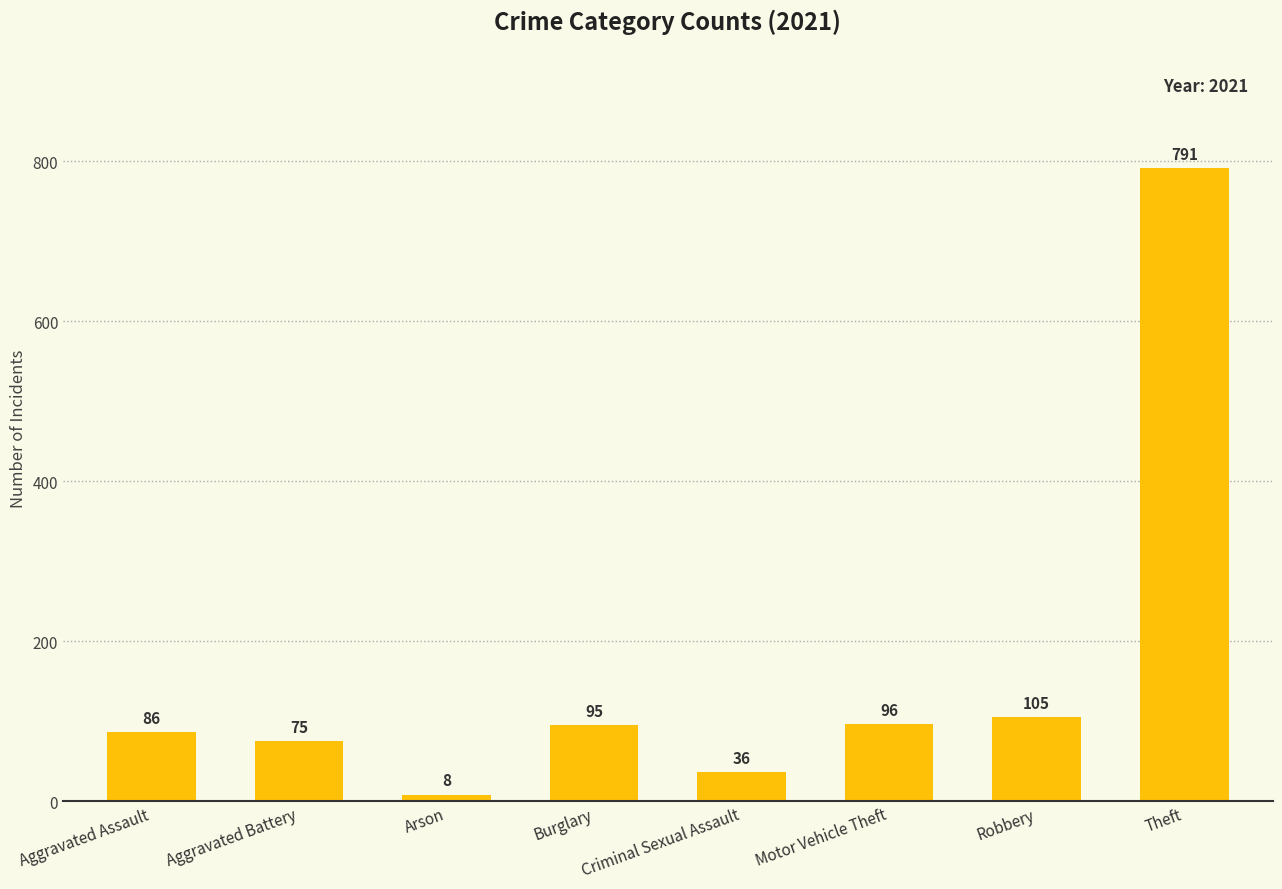

Between Theft and Burglary, which is larger?

Theft